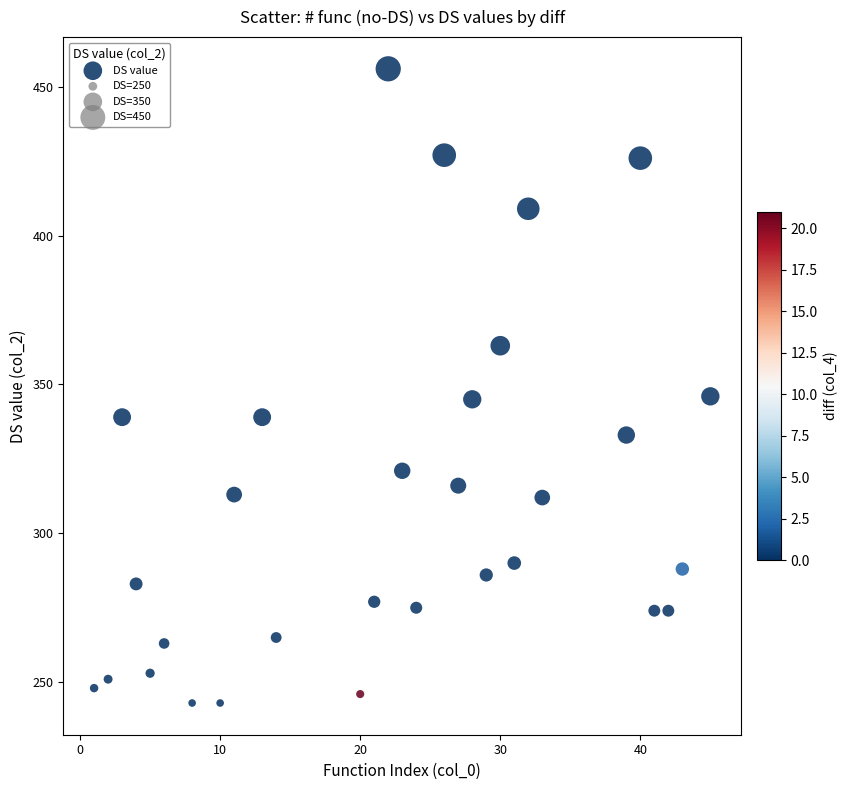

What is the range of Y values (max minus min)?

213